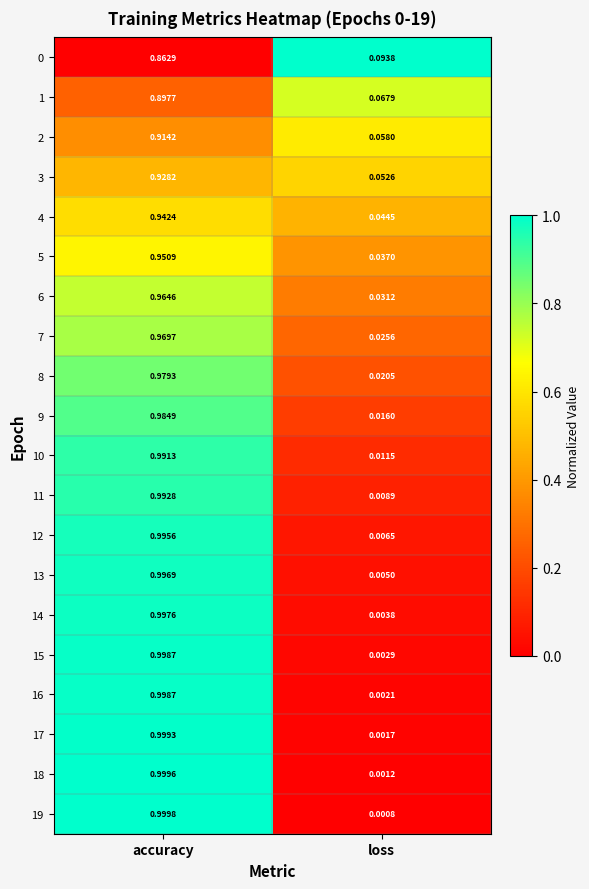

Which category has the lowest value in the 17 series?

loss